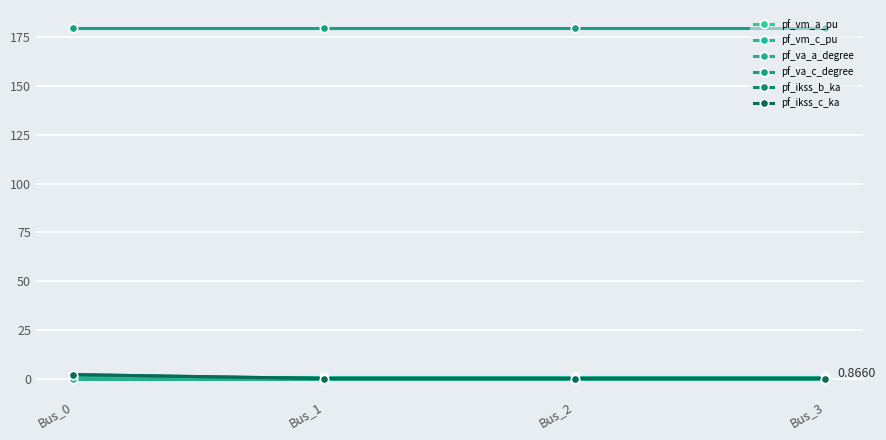

Reading left to right, what are all the values shown in this chart?

pf_vm_a_pu: Bus_0=0.9	Bus_1=0.9	Bus_2=0.9	Bus_3=0.9
pf_vm_c_pu: Bus_0=0.9	Bus_1=0.9	Bus_2=0.9	Bus_3=0.9
pf_va_a_degree: Bus_0=0.0	Bus_1=0.0	Bus_2=0.0	Bus_3=0.0
pf_va_c_degree: Bus_0=180.0	Bus_1=180.0	Bus_2=180.0	Bus_3=180.0
pf_ikss_b_ka: Bus_0=2.0	Bus_1=0.0	Bus_2=0.0	Bus_3=0.0
pf_ikss_c_ka: Bus_0=2.0	Bus_1=0.0	Bus_2=0.0	Bus_3=0.0